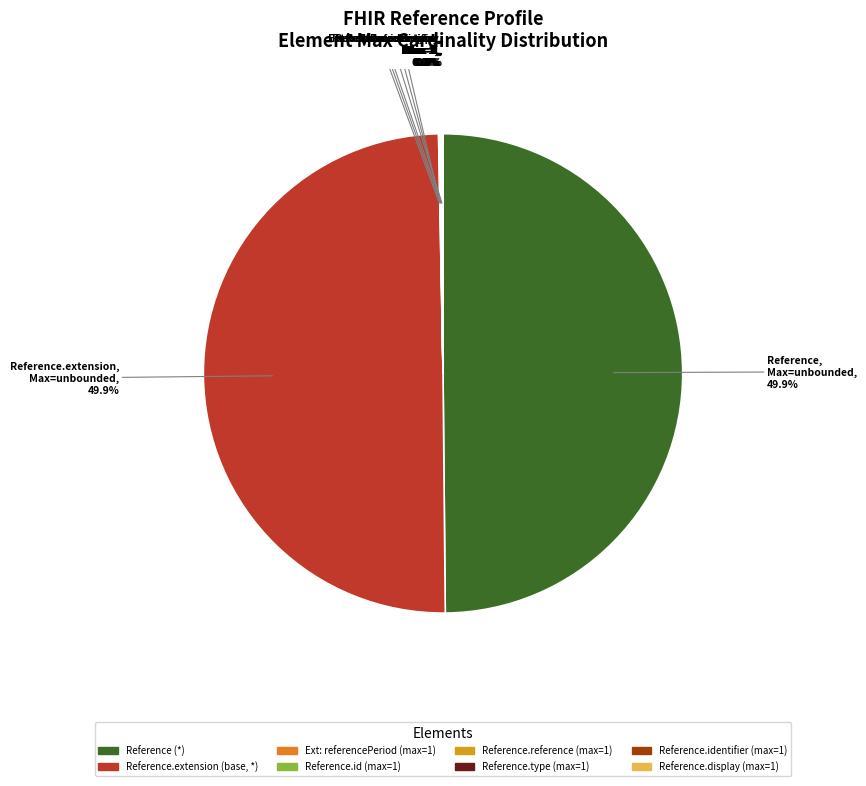

Does any single category account for the majority?

No